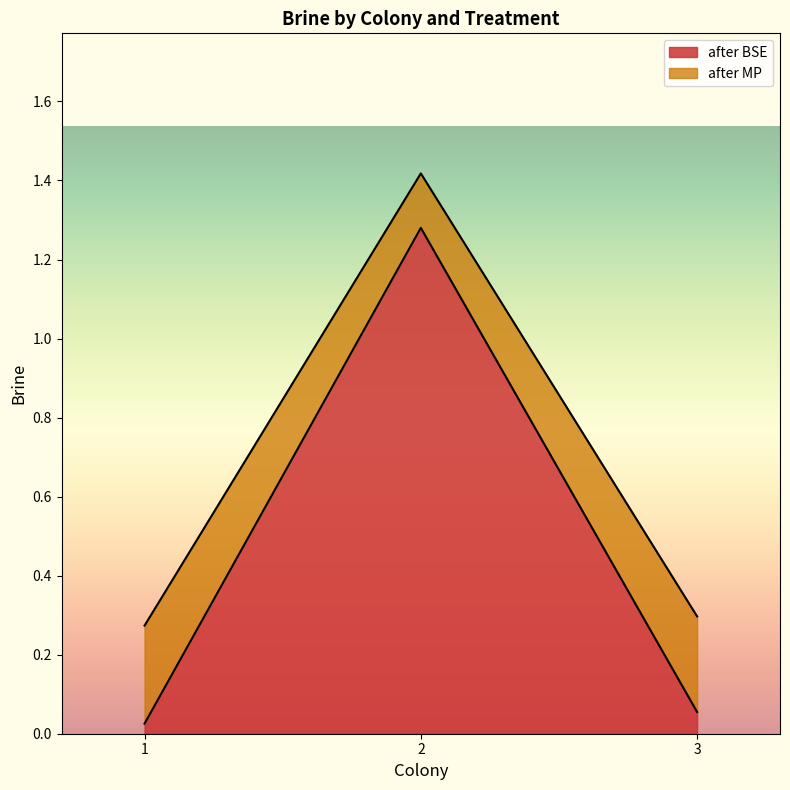

The value of after MP at 2 is 1.4. True or false?

True